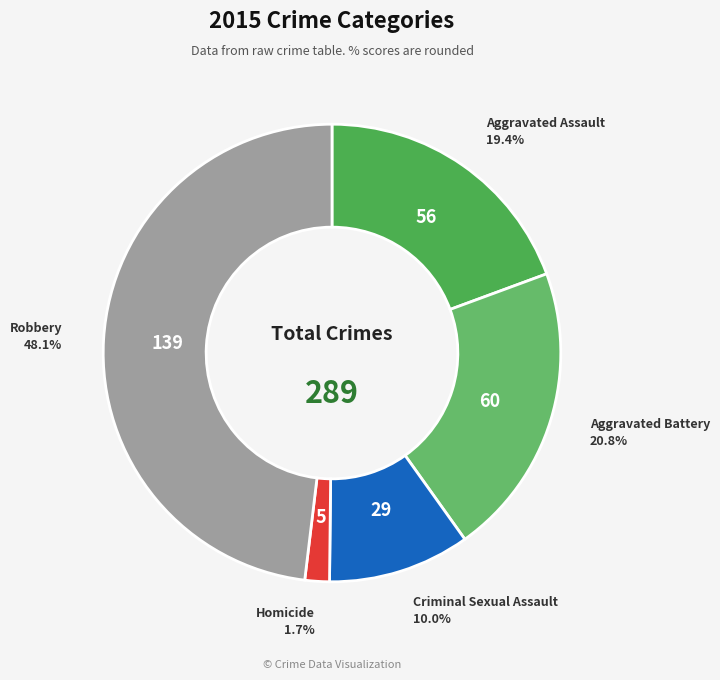

To the nearest percent, what is the combined percentage of Aggravated Battery and Criminal Sexual Assault?

31%